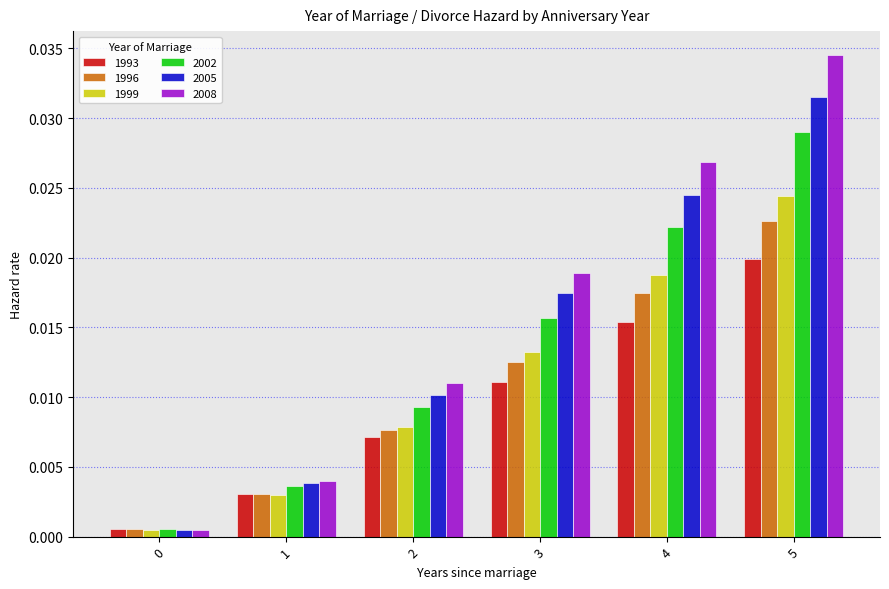

What is the total value across all series at 2?

0.1